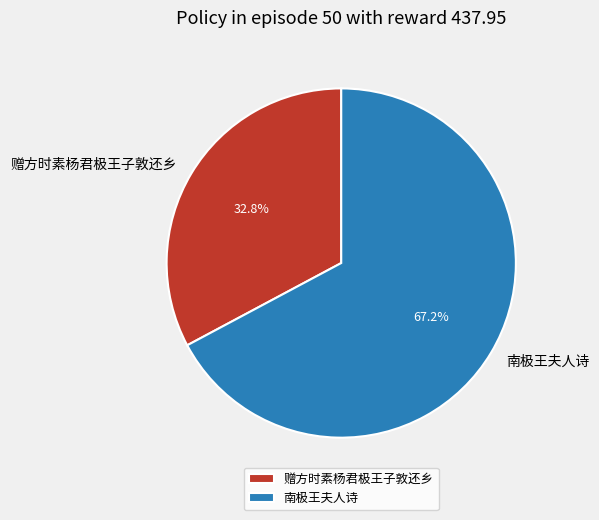

Does 赠方时素杨君极王子敦还乡 account for over 50% of the chart?

No